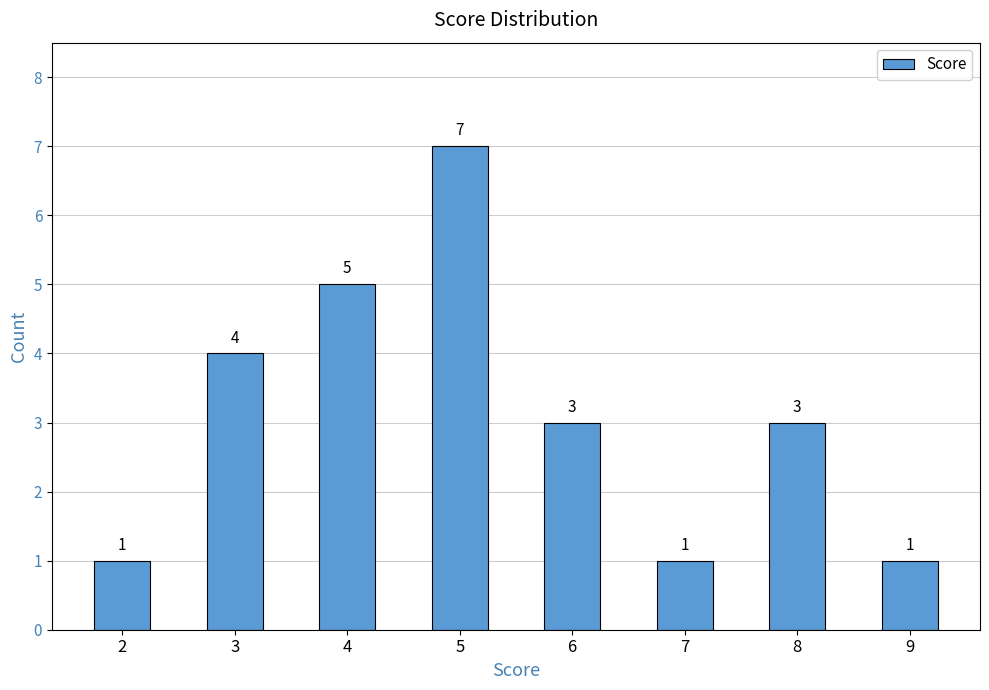

Reading left to right, extract all data points from this chart.

2=1	3=4	4=5	5=7	6=3	7=1	8=3	9=1